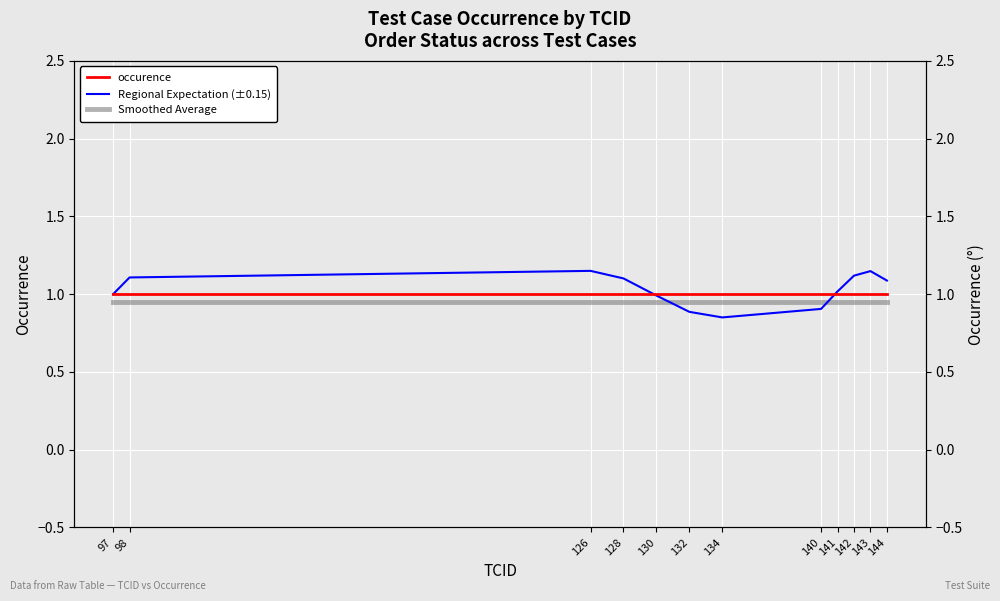

What are all the series names shown in the legend?

occurence, Regional Expectation (±0.15), Smoothed Average